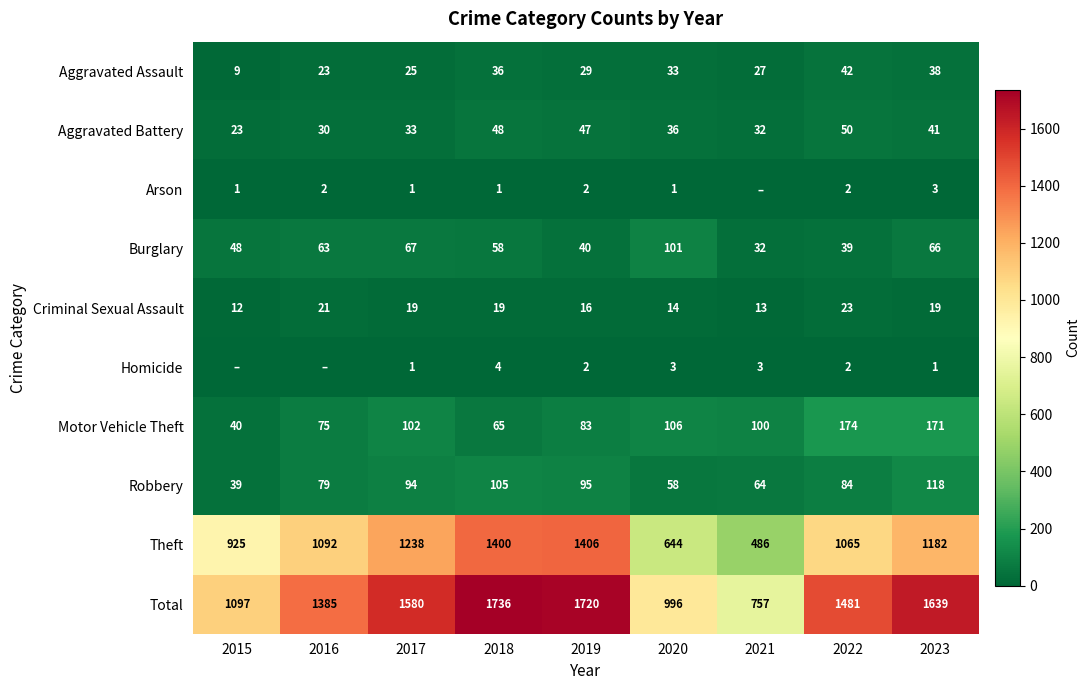

What is the difference between the second highest and minimum values in the Total series?

963